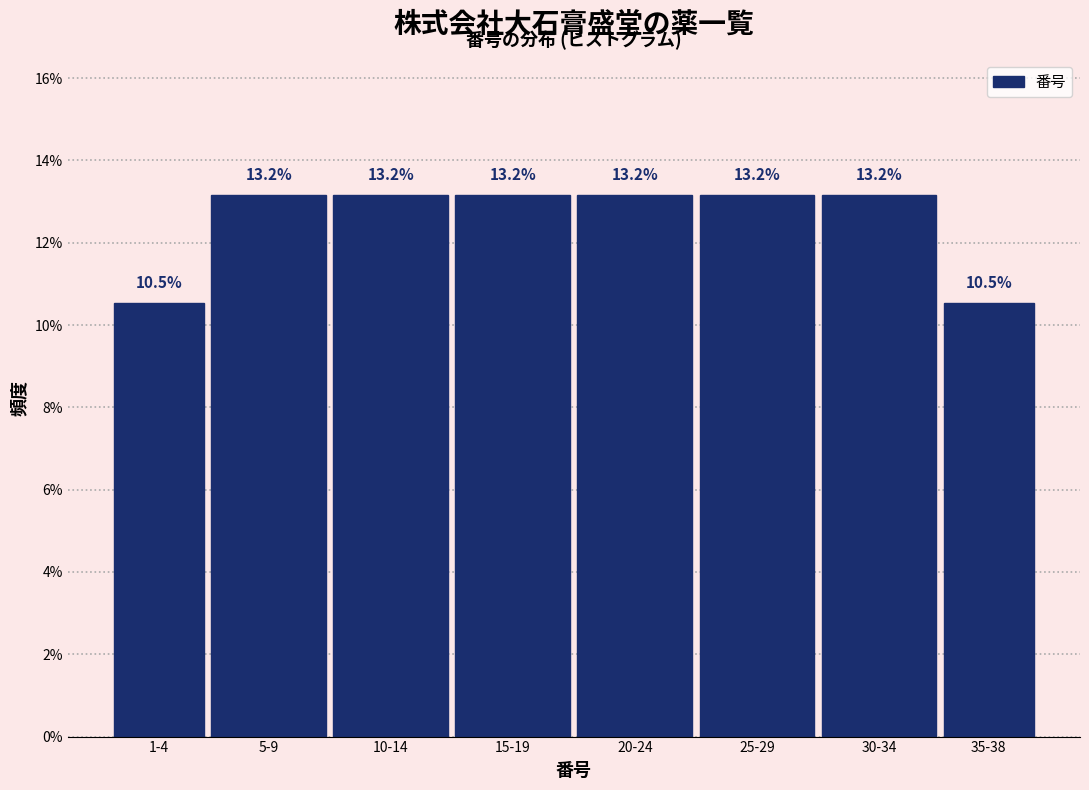

Reading left to right, transcribe all the data shown in this chart.

1-4=10.5	5-9=13.2	10-14=13.2	15-19=13.2	20-24=13.2	25-29=13.2	30-34=13.2	35-38=10.5